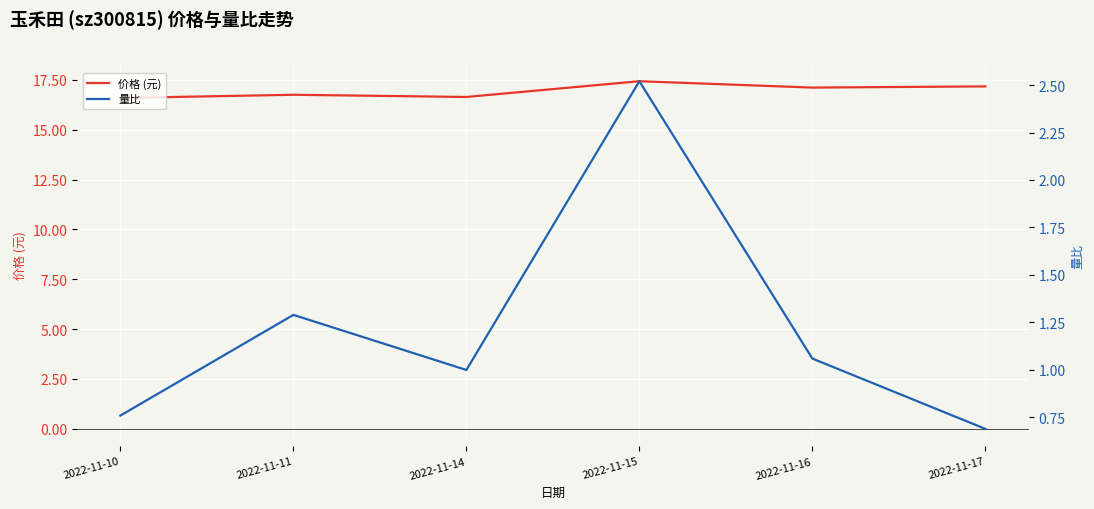

How many interior local peaks does the 价格 (元) series have?

2